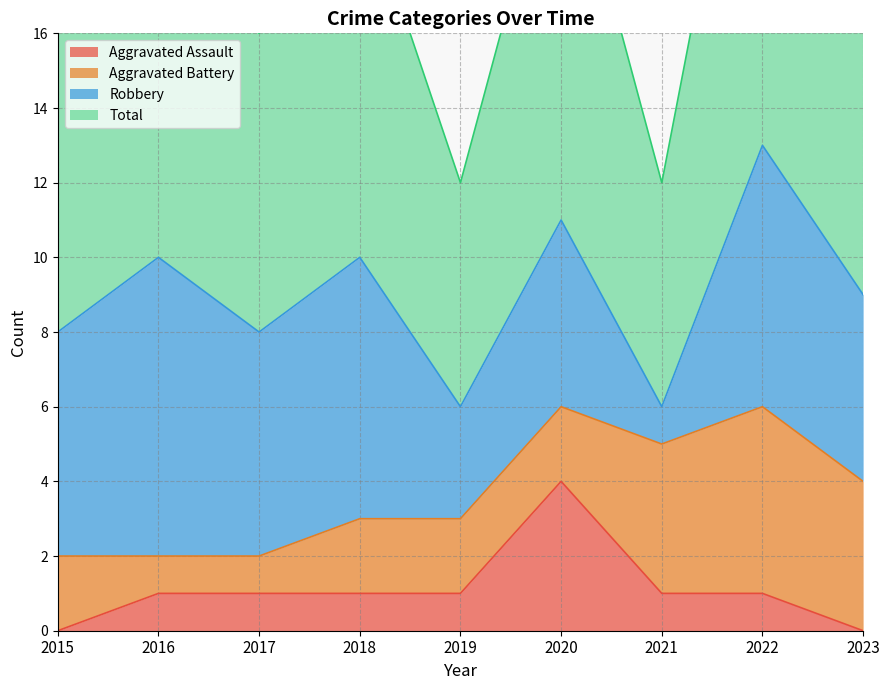

Where is Total nearest to the value 9?

2023